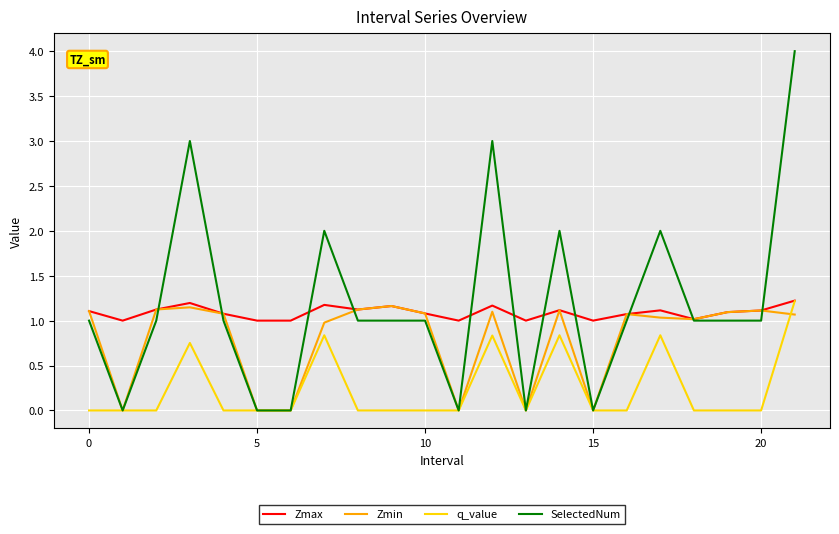

True or false: Zmin has more than 2 interior local peaks.

True